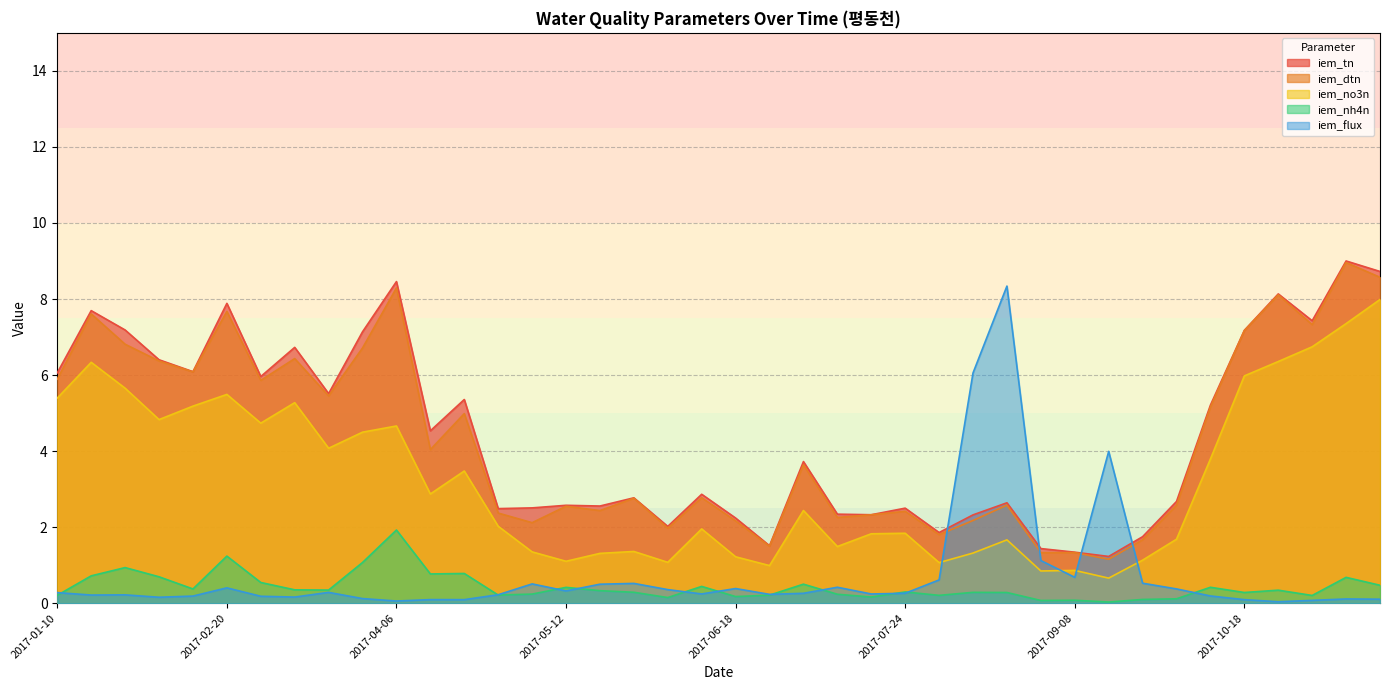

Reading left to right, what are all the values shown in this chart?

iem_tn: 2017-01-10=6.1	2017-01-20=7.7	2017-02-05=7.2	2017-02-10=6.4	2017-02-15=6.1	2017-02-20=7.9	2017-02-25=6.0	2017-03-08=6.7	2017-03-16=5.5	2017-03-24=7.1	2017-04-06=8.5	2017-04-12=4.5	2017-04-18=5.4	2017-04-24=2.5	2017-05-06=2.5	2017-05-12=2.6	2017-05-18=2.6	2017-05-24=2.8	2017-06-06=2.0	2017-06-12=2.9	2017-06-18=2.2	2017-06-24=1.5	2017-07-06=3.7	2017-07-12=2.3	2017-07-18=2.3	2017-07-24=2.5	2017-08-06=1.9	2017-08-12=2.3	2017-08-18=2.6	2017-08-24=1.4	2017-09-08=1.3	2017-09-16=1.2	2017-09-24=1.8	2017-10-06=2.7	2017-10-12=5.2	2017-10-18=7.2	2017-10-24=8.1	2017-11-06=7.4	2017-11-12=9.0	2017-11-18=8.7
iem_dtn: 2017-01-10=5.9	2017-01-20=7.6	2017-02-05=6.8	2017-02-10=6.4	2017-02-15=6.1	2017-02-20=7.7	2017-02-25=5.9	2017-03-08=6.4	2017-03-16=5.5	2017-03-24=6.7	2017-04-06=8.3	2017-04-12=4.0	2017-04-18=5.0	2017-04-24=2.4	2017-05-06=2.1	2017-05-12=2.6	2017-05-18=2.4	2017-05-24=2.8	2017-06-06=2.0	2017-06-12=2.8	2017-06-18=2.2	2017-06-24=1.5	2017-07-06=3.6	2017-07-12=2.3	2017-07-18=2.3	2017-07-24=2.4	2017-08-06=1.8	2017-08-12=2.2	2017-08-18=2.6	2017-08-24=1.3	2017-09-08=1.3	2017-09-16=1.2	2017-09-24=1.7	2017-10-06=2.6	2017-10-12=5.2	2017-10-18=7.2	2017-10-24=8.1	2017-11-06=7.3	2017-11-12=9.0	2017-11-18=8.6
iem_no3n: 2017-01-10=5.4	2017-01-20=6.3	2017-02-05=5.7	2017-02-10=4.8	2017-02-15=5.2	2017-02-20=5.5	2017-02-25=4.7	2017-03-08=5.3	2017-03-16=4.1	2017-03-24=4.5	2017-04-06=4.7	2017-04-12=2.9	2017-04-18=3.5	2017-04-24=2.0	2017-05-06=1.4	2017-05-12=1.1	2017-05-18=1.3	2017-05-24=1.4	2017-06-06=1.1	2017-06-12=2.0	2017-06-18=1.2	2017-06-24=1.0	2017-07-06=2.4	2017-07-12=1.5	2017-07-18=1.8	2017-07-24=1.8	2017-08-06=1.1	2017-08-12=1.3	2017-08-18=1.7	2017-08-24=0.8	2017-09-08=0.9	2017-09-16=0.7	2017-09-24=1.1	2017-10-06=1.7	2017-10-12=3.8	2017-10-18=6.0	2017-10-24=6.4	2017-11-06=6.7	2017-11-12=7.4	2017-11-18=8.0
iem_nh4n: 2017-01-10=0.2	2017-01-20=0.7	2017-02-05=0.9	2017-02-10=0.7	2017-02-15=0.4	2017-02-20=1.2	2017-02-25=0.5	2017-03-08=0.4	2017-03-16=0.3	2017-03-24=1.1	2017-04-06=1.9	2017-04-12=0.8	2017-04-18=0.8	2017-04-24=0.2	2017-05-06=0.2	2017-05-12=0.4	2017-05-18=0.3	2017-05-24=0.3	2017-06-06=0.1	2017-06-12=0.4	2017-06-18=0.2	2017-06-24=0.2	2017-07-06=0.5	2017-07-12=0.2	2017-07-18=0.2	2017-07-24=0.3	2017-08-06=0.2	2017-08-12=0.3	2017-08-18=0.3	2017-08-24=0.1	2017-09-08=0.1	2017-09-16=0.0	2017-09-24=0.1	2017-10-06=0.1	2017-10-12=0.4	2017-10-18=0.3	2017-10-24=0.3	2017-11-06=0.2	2017-11-12=0.7	2017-11-18=0.5
iem_flux: 2017-01-10=0.3	2017-01-20=0.2	2017-02-05=0.2	2017-02-10=0.2	2017-02-15=0.2	2017-02-20=0.4	2017-02-25=0.2	2017-03-08=0.2	2017-03-16=0.3	2017-03-24=0.1	2017-04-06=0.1	2017-04-12=0.1	2017-04-18=0.1	2017-04-24=0.2	2017-05-06=0.5	2017-05-12=0.3	2017-05-18=0.5	2017-05-24=0.5	2017-06-06=0.4	2017-06-12=0.2	2017-06-18=0.4	2017-06-24=0.2	2017-07-06=0.3	2017-07-12=0.4	2017-07-18=0.2	2017-07-24=0.3	2017-08-06=0.6	2017-08-12=6.1	2017-08-18=8.3	2017-08-24=1.1	2017-09-08=0.7	2017-09-16=4.0	2017-09-24=0.5	2017-10-06=0.4	2017-10-12=0.2	2017-10-18=0.1	2017-10-24=0.0	2017-11-06=0.1	2017-11-12=0.1	2017-11-18=0.1